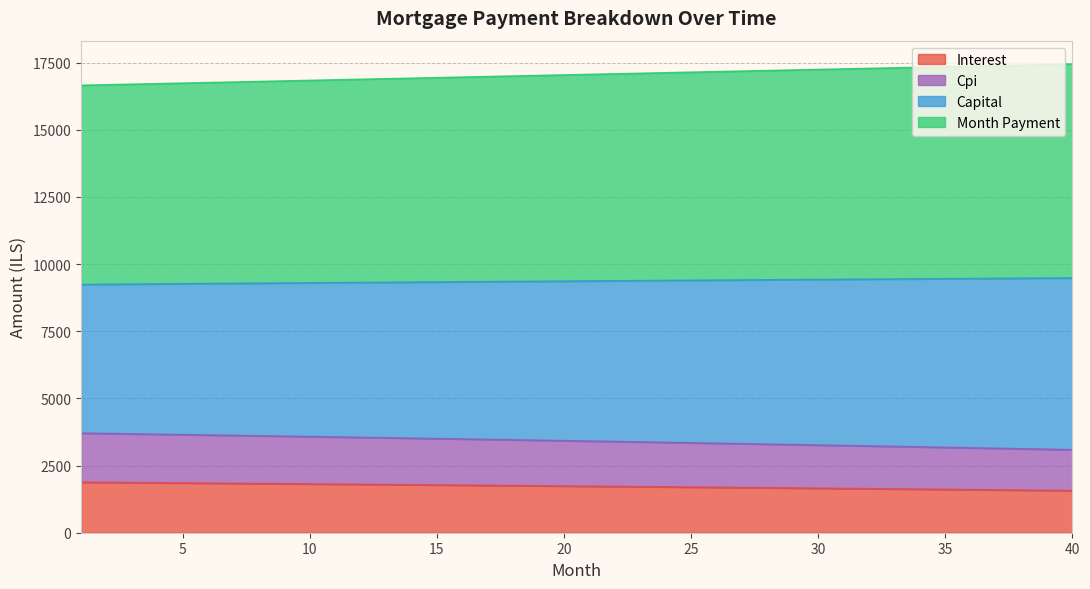

True or false: month_payment and interest intersect in this chart.

False